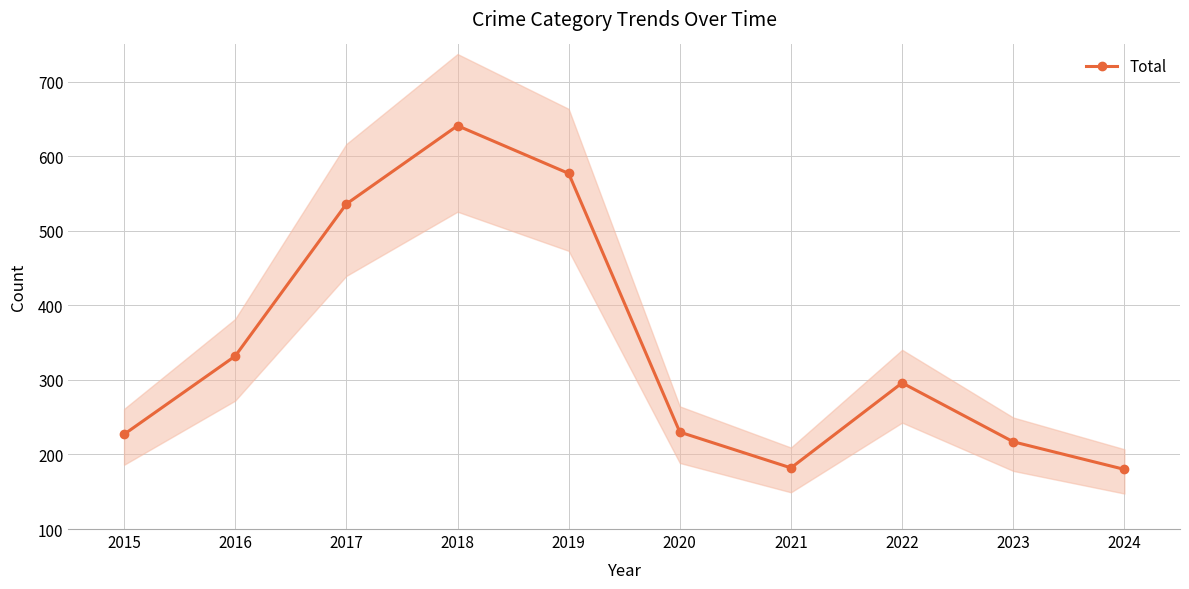

What is the greatest value displayed?

641